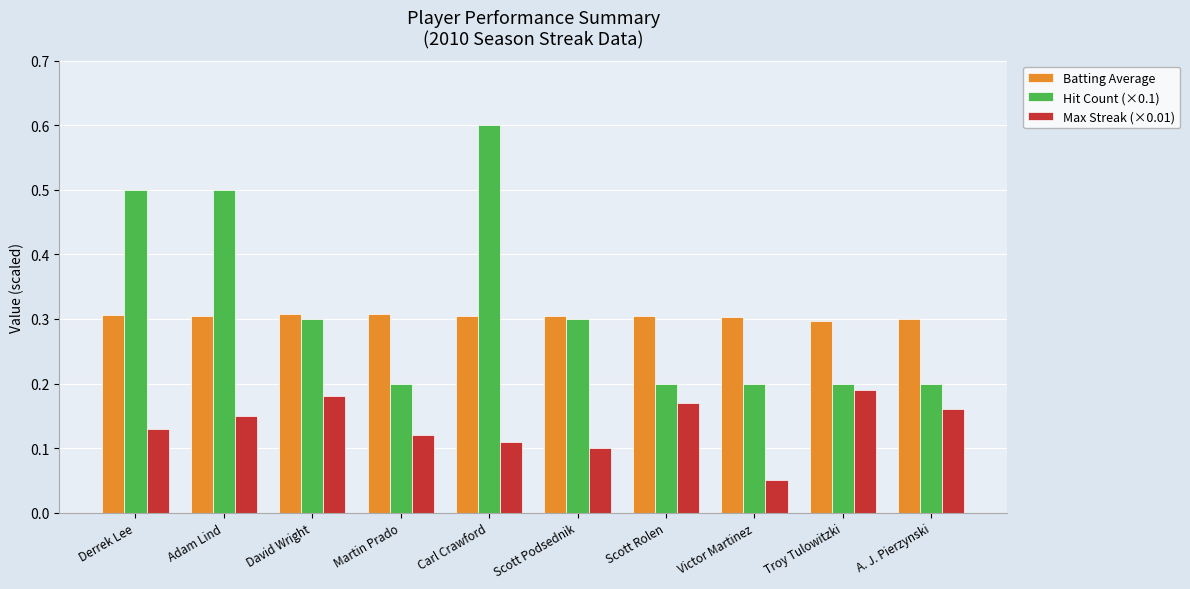

Is it true that Hit Count (×0.1) equals 0.9 at Carl Crawford?

False